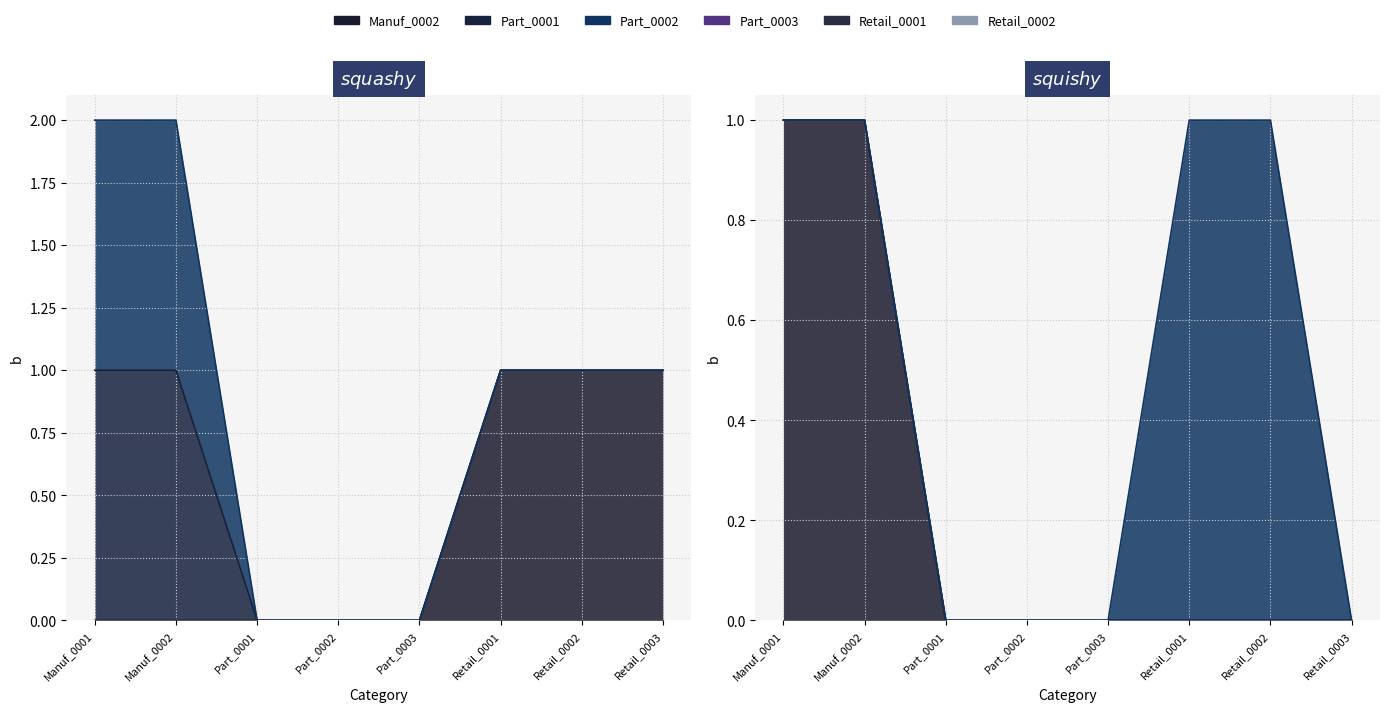

List the labels in order of Part_0002 value, smallest first.

Part_0001, Part_0002, Part_0003, Retail_0001, Retail_0002, Retail_0003, Manuf_0001, Manuf_0002